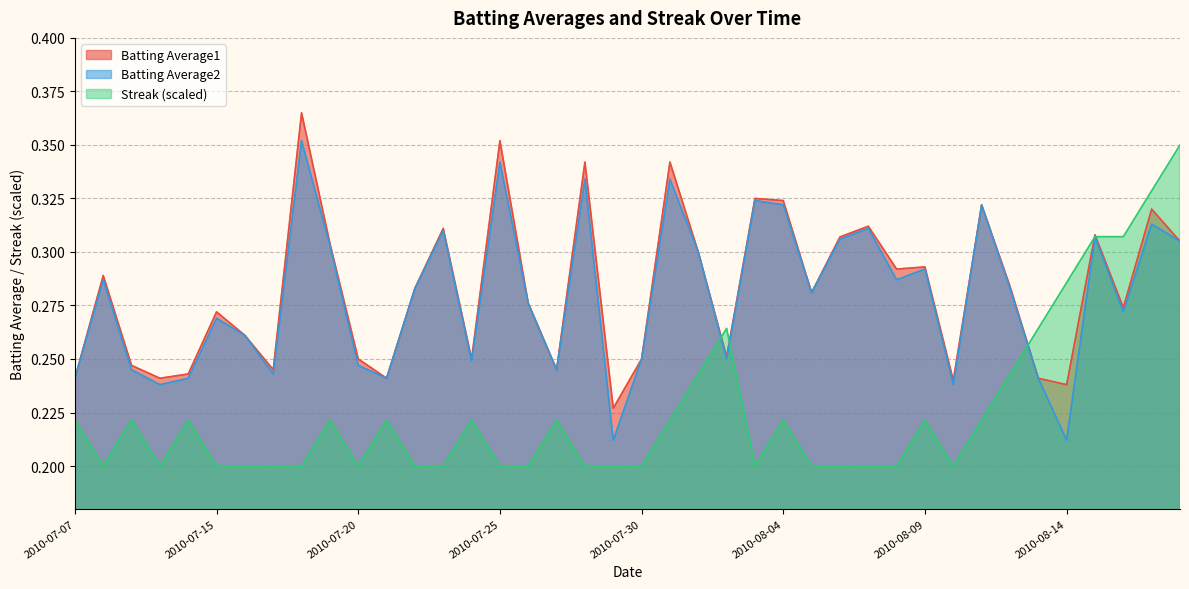

Which label corresponds to the largest value in the chart?

2010-07-18